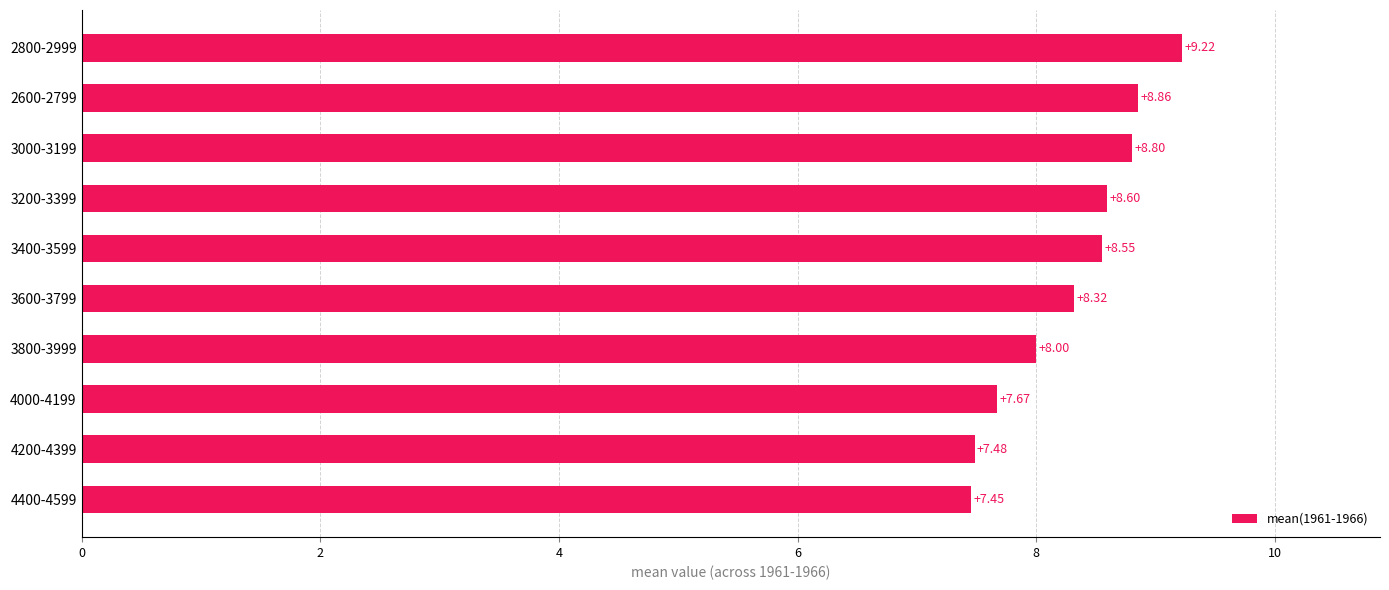

Rank the categories by value from lowest to highest.

4400-4599, 4200-4399, 4000-4199, 3800-3999, 3600-3799, 3400-3599, 3200-3399, 3000-3199, 2600-2799, 2800-2999